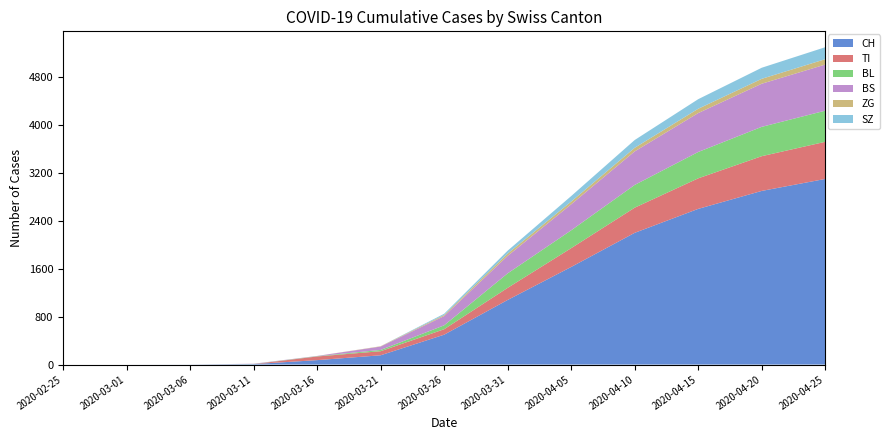

Reading left to right, list all the values displayed in this chart.

CH: 0	0	1	8	74	155	499	1079	1630	2200	2600	2900	3100
TI: 0	0	0	0	61	68	91	202	314	420	510	580	620
BL: 0	0	0	2	5	21	65	242	298	380	440	490	520
BS: 0	0	0	4	4	57	155	292	434	560	650	720	770
ZG: 0	0	0	0	0	5	18	39	46	60	72	82	90
SZ: 0	0	0	0	0	0	20	48	92	130	160	185	200